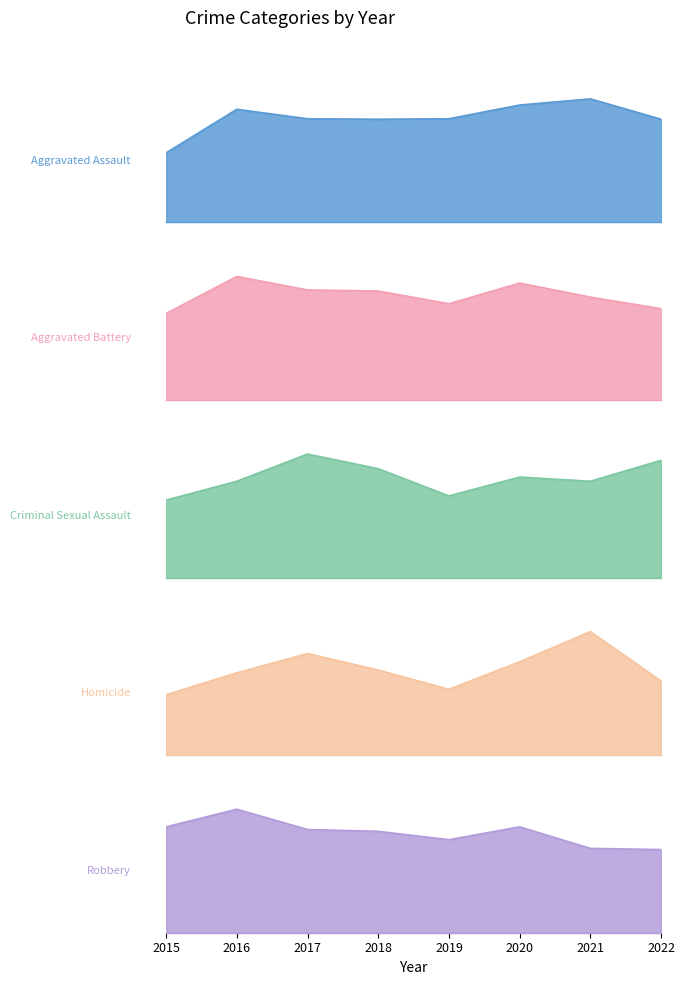

Where is the first local minimum for Aggravated Assault?

2018